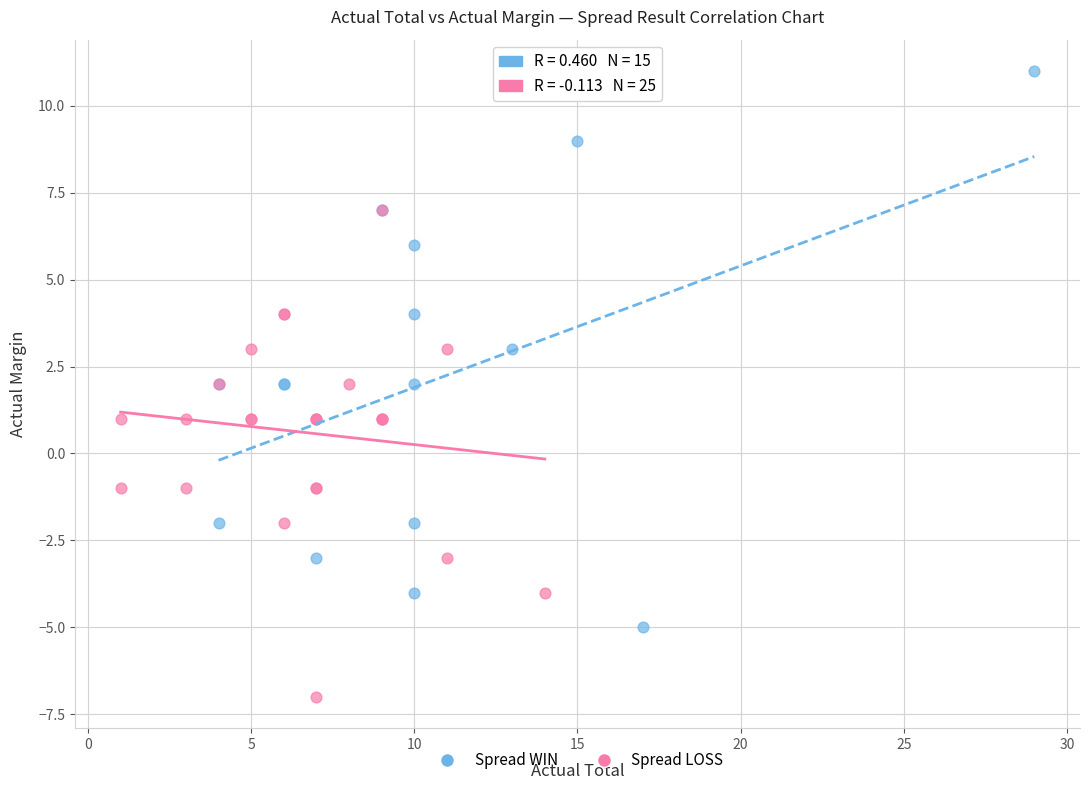

Which series reaches the maximum Y coordinate?

Spread WIN